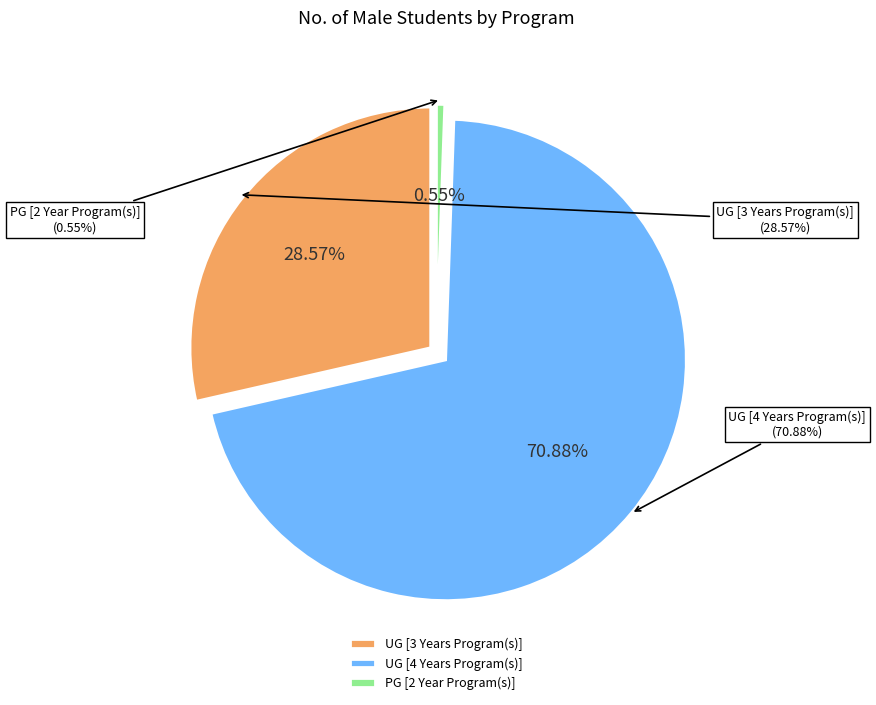

Which has a higher value, PG [2 Year Program(s)] or UG [4 Years Program(s)]?

UG [4 Years Program(s)]